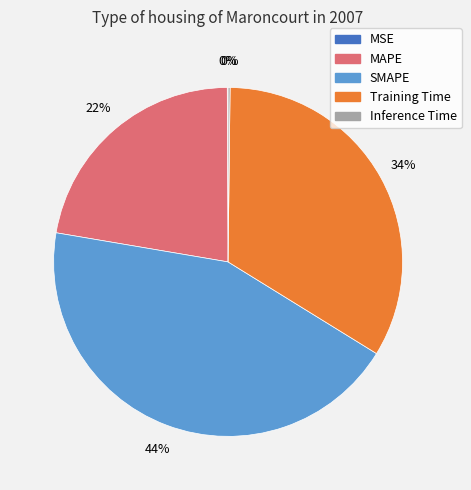

Which category has the biggest portion of the pie?

SMAPE